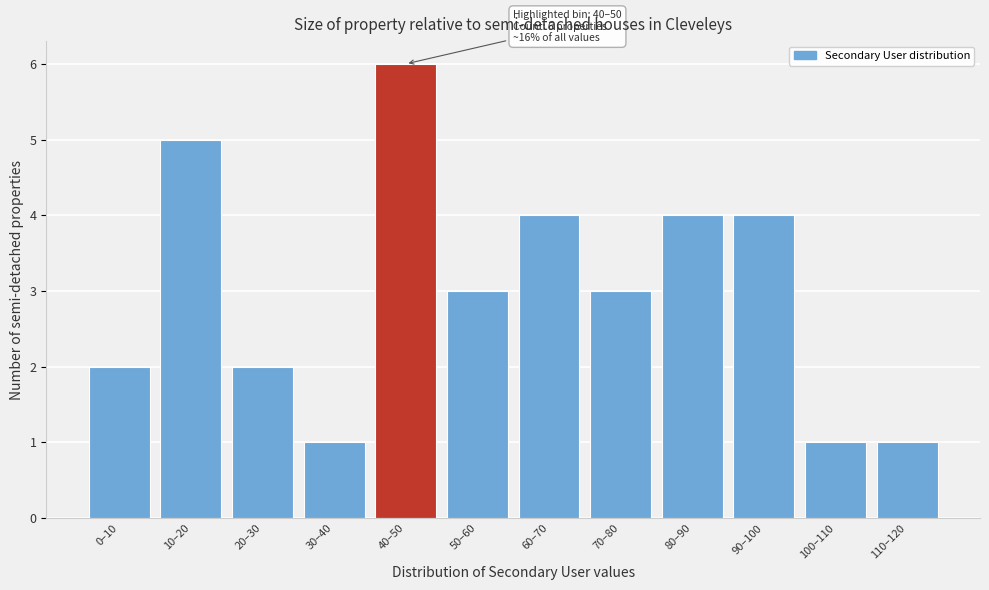

Reading right to left, list all the values displayed in this chart.

110–120=1	100–110=1	90–100=4	80–90=4	70–80=3	60–70=4	50–60=3	40–50=6	30–40=1	20–30=2	10–20=5	0–10=2